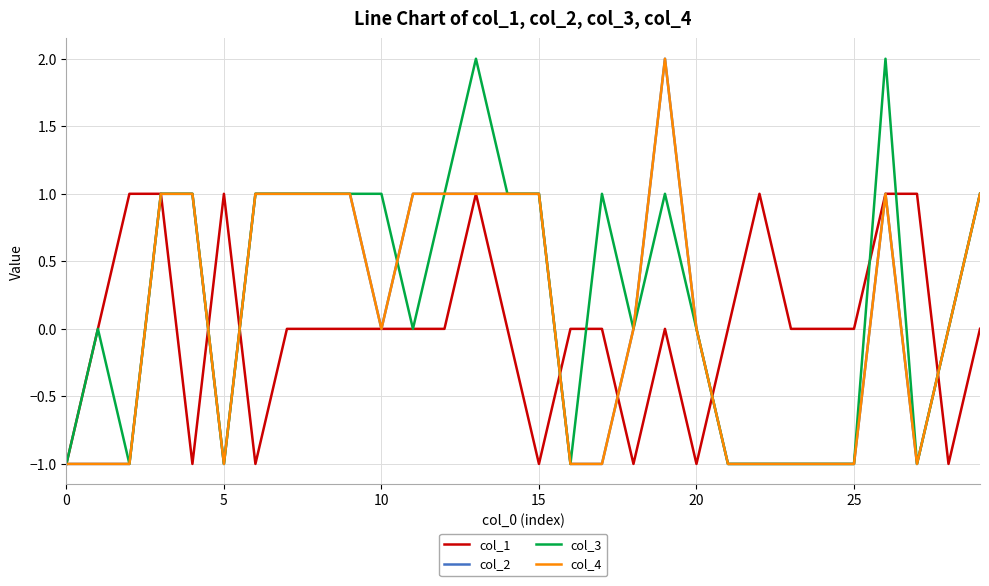

Is this an area chart (filled region under the line)?

No